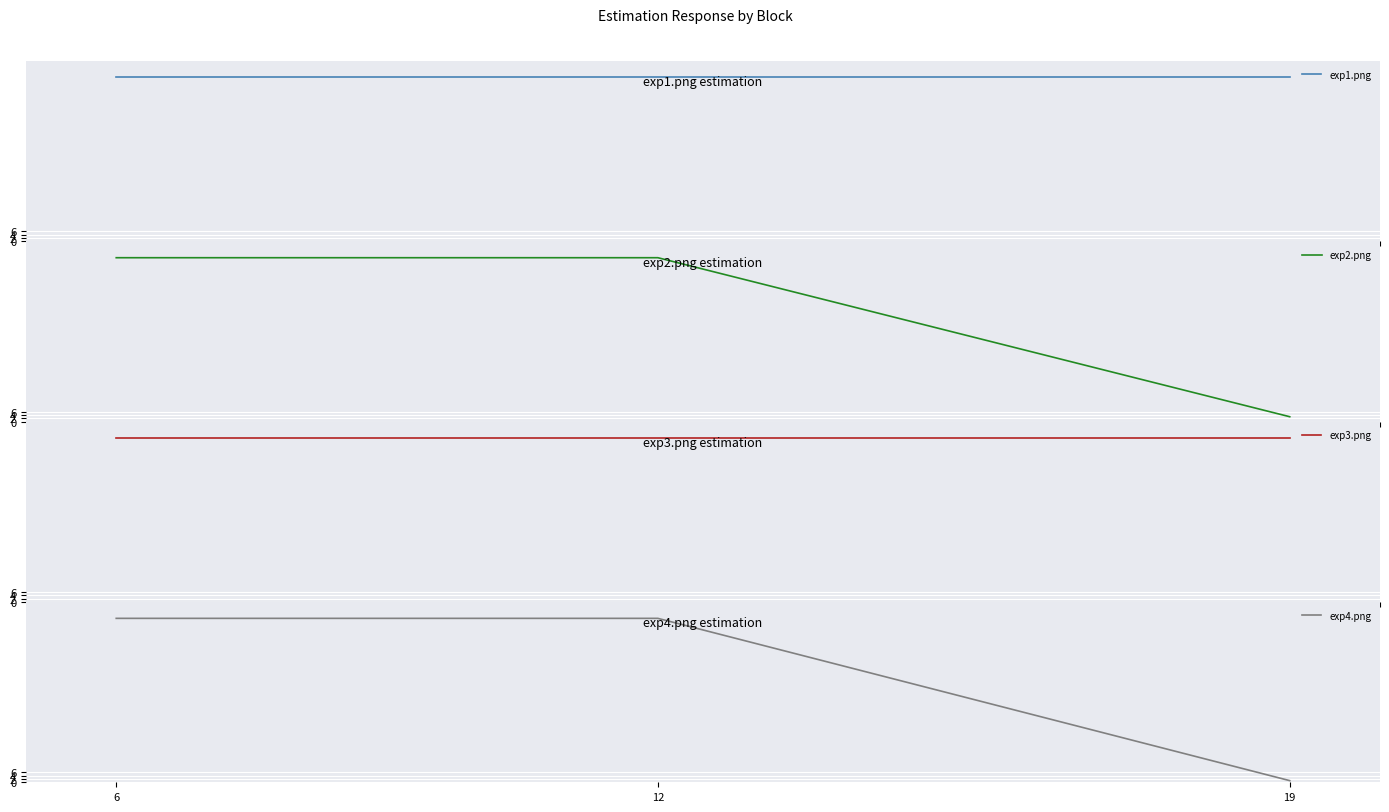

What is the difference between the exp2.png values at 12 and 19?

97